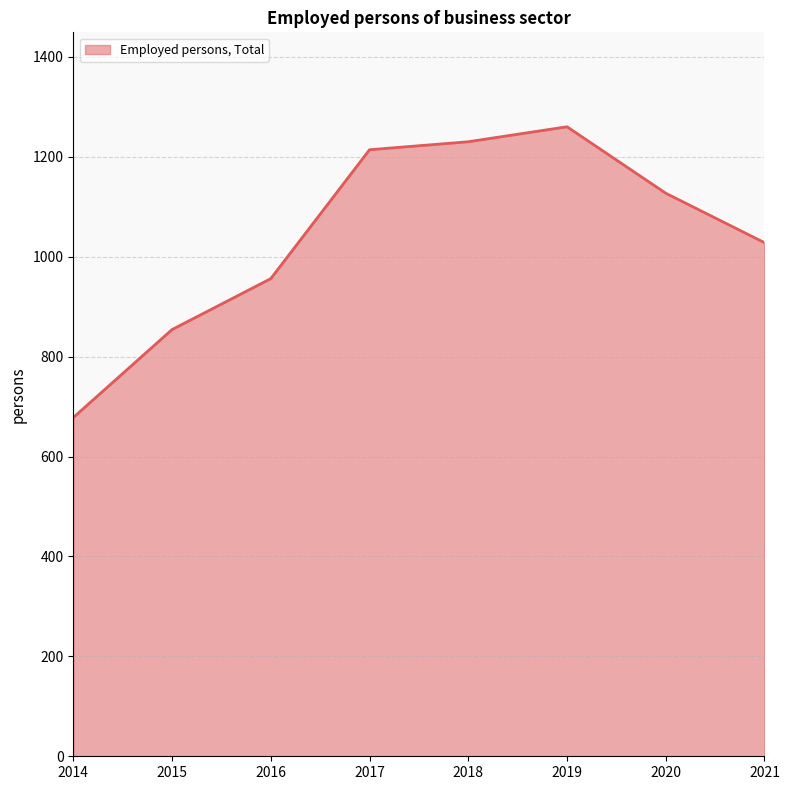

Does the chart have visible grid lines?

Yes